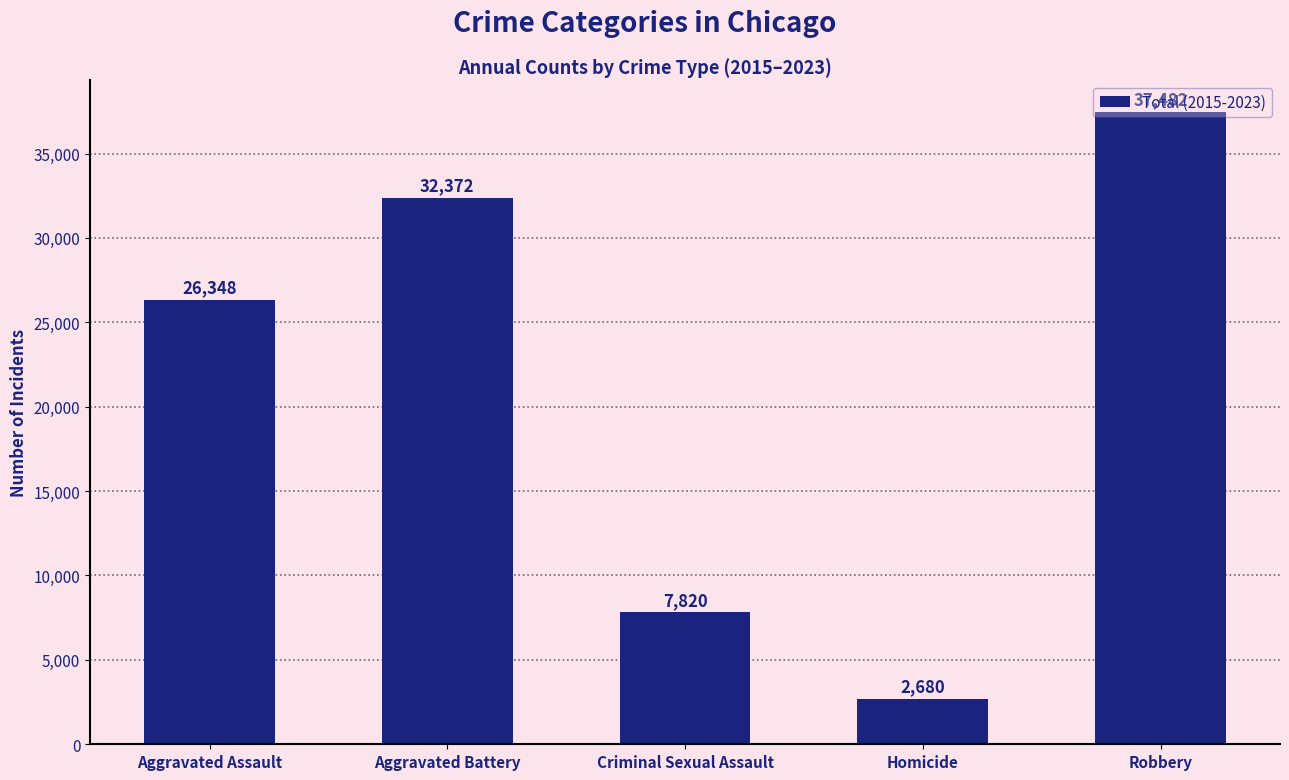

Where is the data nearest to the value 20081?

Aggravated Assault